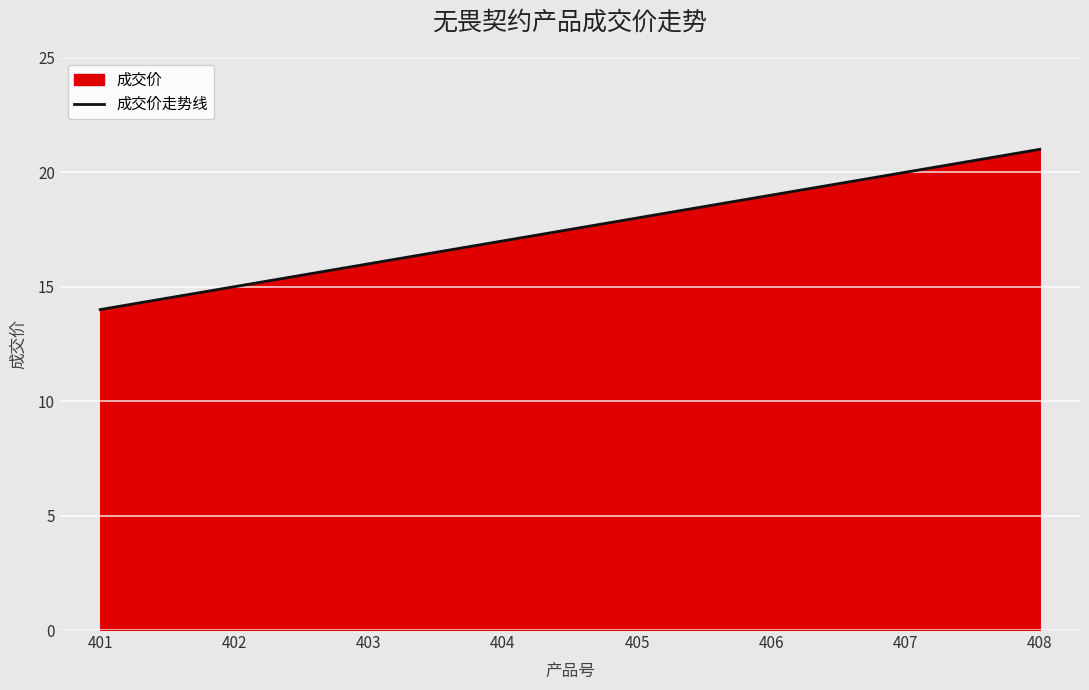

How many lines are shown in the chart?

1